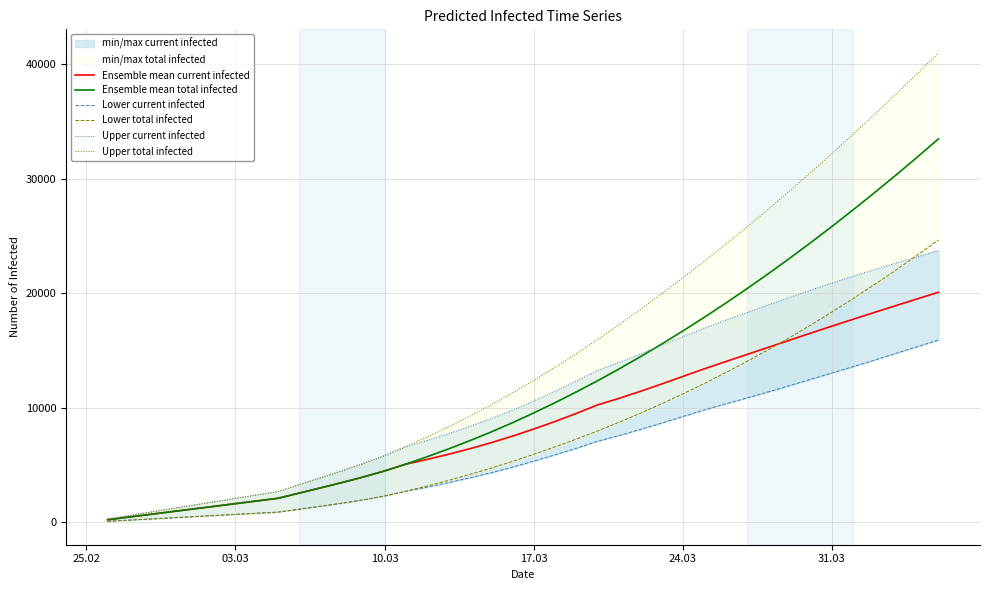

What is the average value of the Upper current infected series?

10975